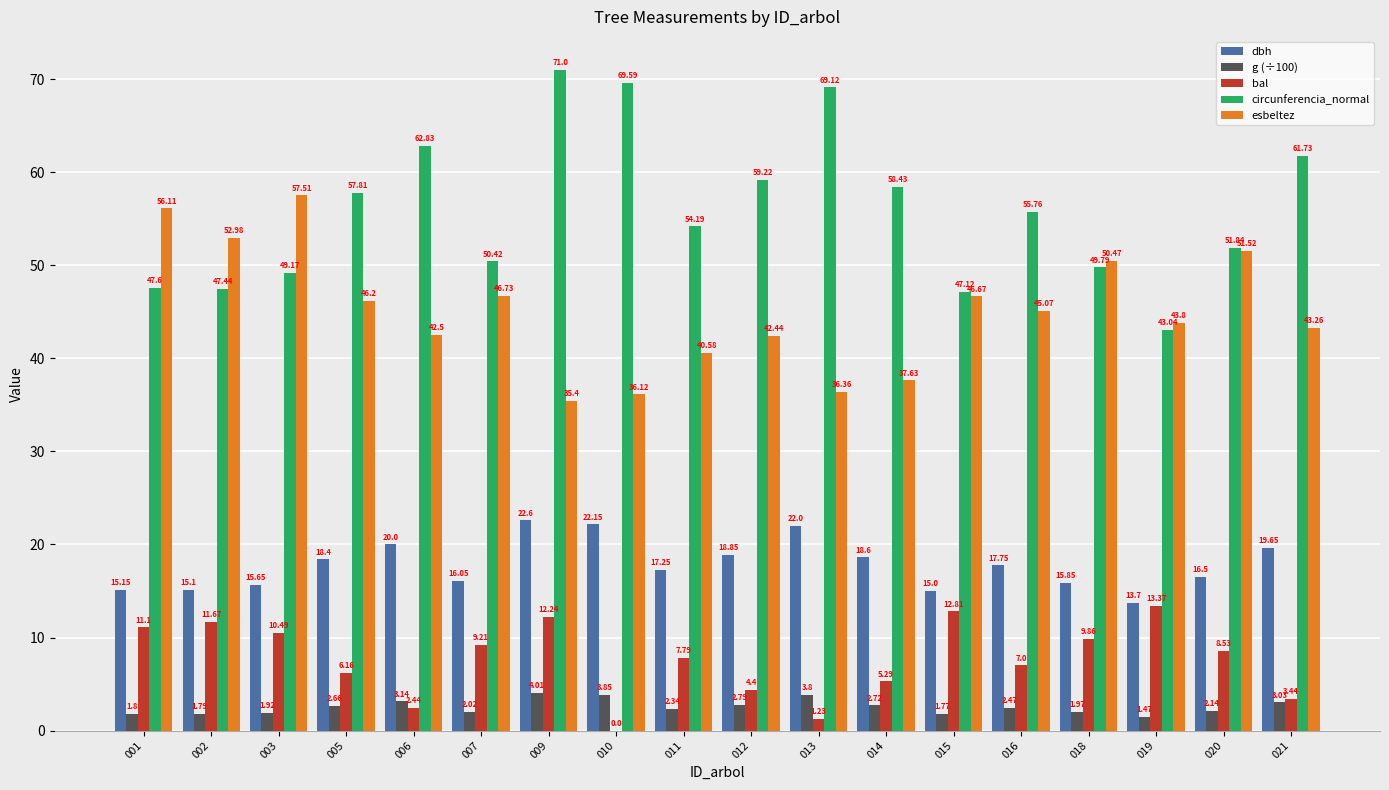

Which series changed the most between 005 and 018?

circunferencia_normal